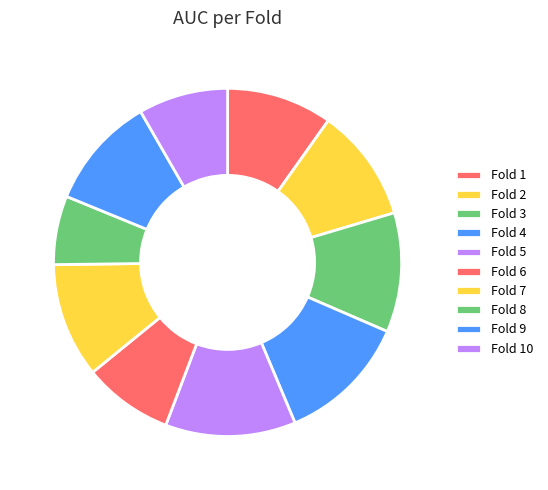

Is there a majority slice in this chart?

No